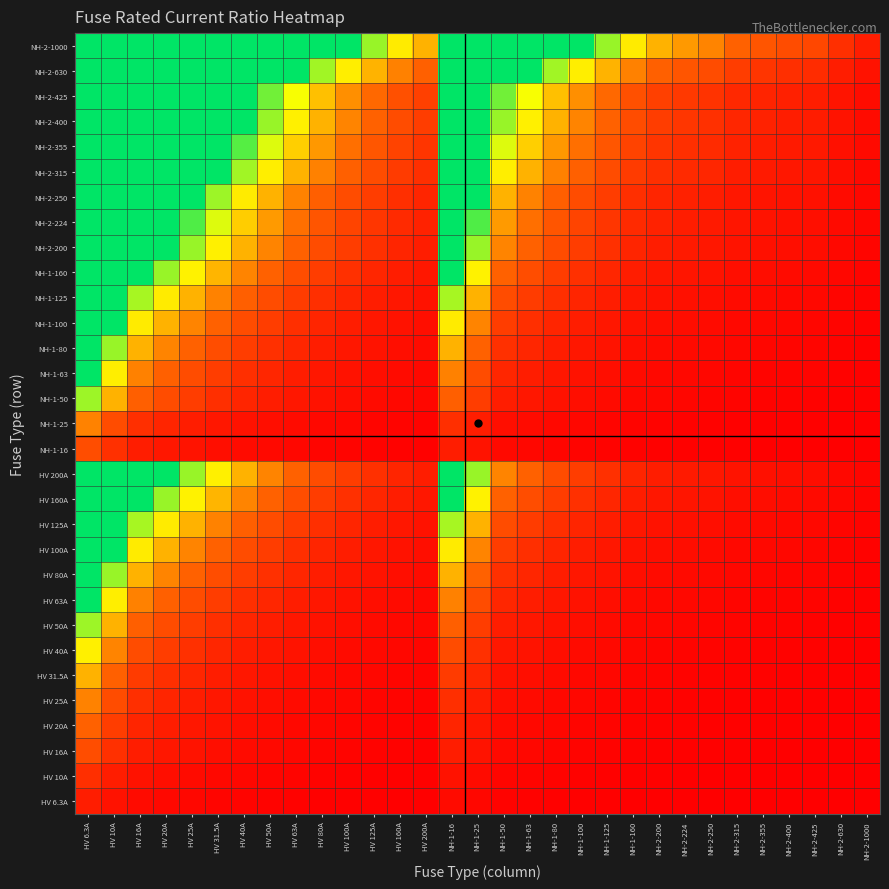

Reading left to right, transcribe all the data shown in this chart.

HV 6.3A: HV 6.3A=1.0	HV 10A=0.6	HV 16A=0.4	HV 20A=0.3	HV 25A=0.3	HV 31.5A=0.2	HV 40A=0.2	HV 50A=0.1	HV 63A=0.1	HV 80A=0.1	HV 100A=0.1	HV 125A=0.1	HV 160A=0.0	HV 200A=0.0	NH-1-16=0.4	NH-1-25=0.3	NH-1-50=0.1	NH-1-63=0.1	NH-1-80=0.1	NH-1-100=0.1	NH-1-125=0.1	NH-1-160=0.0	NH-2-200=0.0	NH-2-224=0.0	NH-2-250=0.0	NH-2-315=0.0	NH-2-355=0.0	NH-2-400=0.0	NH-2-425=0.0	NH-2-630=0.0	NH-2-1000=0.0
HV 10A: HV 6.3A=1.6	HV 10A=1.0	HV 16A=0.6	HV 20A=0.5	HV 25A=0.4	HV 31.5A=0.3	HV 40A=0.2	HV 50A=0.2	HV 63A=0.2	HV 80A=0.1	HV 100A=0.1	HV 125A=0.1	HV 160A=0.1	HV 200A=0.1	NH-1-16=0.6	NH-1-25=0.4	NH-1-50=0.2	NH-1-63=0.2	NH-1-80=0.1	NH-1-100=0.1	NH-1-125=0.1	NH-1-160=0.1	NH-2-200=0.1	NH-2-224=0.0	NH-2-250=0.0	NH-2-315=0.0	NH-2-355=0.0	NH-2-400=0.0	NH-2-425=0.0	NH-2-630=0.0	NH-2-1000=0.0
HV 16A: HV 6.3A=2.5	HV 10A=1.6	HV 16A=1.0	HV 20A=0.8	HV 25A=0.6	HV 31.5A=0.5	HV 40A=0.4	HV 50A=0.3	HV 63A=0.3	HV 80A=0.2	HV 100A=0.2	HV 125A=0.1	HV 160A=0.1	HV 200A=0.1	NH-1-16=1.0	NH-1-25=0.6	NH-1-50=0.3	NH-1-63=0.3	NH-1-80=0.2	NH-1-100=0.2	NH-1-125=0.1	NH-1-160=0.1	NH-2-200=0.1	NH-2-224=0.1	NH-2-250=0.1	NH-2-315=0.1	NH-2-355=0.0	NH-2-400=0.0	NH-2-425=0.0	NH-2-630=0.0	NH-2-1000=0.0
HV 20A: HV 6.3A=3.2	HV 10A=2.0	HV 16A=1.2	HV 20A=1.0	HV 25A=0.8	HV 31.5A=0.6	HV 40A=0.5	HV 50A=0.4	HV 63A=0.3	HV 80A=0.2	HV 100A=0.2	HV 125A=0.2	HV 160A=0.1	HV 200A=0.1	NH-1-16=1.2	NH-1-25=0.8	NH-1-50=0.4	NH-1-63=0.3	NH-1-80=0.2	NH-1-100=0.2	NH-1-125=0.2	NH-1-160=0.1	NH-2-200=0.1	NH-2-224=0.1	NH-2-250=0.1	NH-2-315=0.1	NH-2-355=0.1	NH-2-400=0.1	NH-2-425=0.0	NH-2-630=0.0	NH-2-1000=0.0
HV 25A: HV 6.3A=4.0	HV 10A=2.5	HV 16A=1.6	HV 20A=1.2	HV 25A=1.0	HV 31.5A=0.8	HV 40A=0.6	HV 50A=0.5	HV 63A=0.4	HV 80A=0.3	HV 100A=0.2	HV 125A=0.2	HV 160A=0.2	HV 200A=0.1	NH-1-16=1.6	NH-1-25=1.0	NH-1-50=0.5	NH-1-63=0.4	NH-1-80=0.3	NH-1-100=0.2	NH-1-125=0.2	NH-1-160=0.2	NH-2-200=0.1	NH-2-224=0.1	NH-2-250=0.1	NH-2-315=0.1	NH-2-355=0.1	NH-2-400=0.1	NH-2-425=0.1	NH-2-630=0.0	NH-2-1000=0.0
HV 31.5A: HV 6.3A=5.0	HV 10A=3.1	HV 16A=2.0	HV 20A=1.6	HV 25A=1.3	HV 31.5A=1.0	HV 40A=0.8	HV 50A=0.6	HV 63A=0.5	HV 80A=0.4	HV 100A=0.3	HV 125A=0.3	HV 160A=0.2	HV 200A=0.2	NH-1-16=2.0	NH-1-25=1.3	NH-1-50=0.6	NH-1-63=0.5	NH-1-80=0.4	NH-1-100=0.3	NH-1-125=0.3	NH-1-160=0.2	NH-2-200=0.2	NH-2-224=0.1	NH-2-250=0.1	NH-2-315=0.1	NH-2-355=0.1	NH-2-400=0.1	NH-2-425=0.1	NH-2-630=0.1	NH-2-1000=0.0
HV 40A: HV 6.3A=6.3	HV 10A=4.0	HV 16A=2.5	HV 20A=2.0	HV 25A=1.6	HV 31.5A=1.3	HV 40A=1.0	HV 50A=0.8	HV 63A=0.6	HV 80A=0.5	HV 100A=0.4	HV 125A=0.3	HV 160A=0.2	HV 200A=0.2	NH-1-16=2.5	NH-1-25=1.6	NH-1-50=0.8	NH-1-63=0.6	NH-1-80=0.5	NH-1-100=0.4	NH-1-125=0.3	NH-1-160=0.2	NH-2-200=0.2	NH-2-224=0.2	NH-2-250=0.2	NH-2-315=0.1	NH-2-355=0.1	NH-2-400=0.1	NH-2-425=0.1	NH-2-630=0.1	NH-2-1000=0.0
HV 50A: HV 6.3A=7.9	HV 10A=5.0	HV 16A=3.1	HV 20A=2.5	HV 25A=2.0	HV 31.5A=1.6	HV 40A=1.2	HV 50A=1.0	HV 63A=0.8	HV 80A=0.6	HV 100A=0.5	HV 125A=0.4	HV 160A=0.3	HV 200A=0.2	NH-1-16=3.1	NH-1-25=2.0	NH-1-50=1.0	NH-1-63=0.8	NH-1-80=0.6	NH-1-100=0.5	NH-1-125=0.4	NH-1-160=0.3	NH-2-200=0.2	NH-2-224=0.2	NH-2-250=0.2	NH-2-315=0.2	NH-2-355=0.1	NH-2-400=0.1	NH-2-425=0.1	NH-2-630=0.1	NH-2-1000=0.1
HV 63A: HV 6.3A=10.0	HV 10A=6.3	HV 16A=3.9	HV 20A=3.1	HV 25A=2.5	HV 31.5A=2.0	HV 40A=1.6	HV 50A=1.3	HV 63A=1.0	HV 80A=0.8	HV 100A=0.6	HV 125A=0.5	HV 160A=0.4	HV 200A=0.3	NH-1-16=3.9	NH-1-25=2.5	NH-1-50=1.3	NH-1-63=1.0	NH-1-80=0.8	NH-1-100=0.6	NH-1-125=0.5	NH-1-160=0.4	NH-2-200=0.3	NH-2-224=0.3	NH-2-250=0.3	NH-2-315=0.2	NH-2-355=0.2	NH-2-400=0.2	NH-2-425=0.1	NH-2-630=0.1	NH-2-1000=0.1
HV 80A: HV 6.3A=10.0	HV 10A=8.0	HV 16A=5.0	HV 20A=4.0	HV 25A=3.2	HV 31.5A=2.5	HV 40A=2.0	HV 50A=1.6	HV 63A=1.3	HV 80A=1.0	HV 100A=0.8	HV 125A=0.6	HV 160A=0.5	HV 200A=0.4	NH-1-16=5.0	NH-1-25=3.2	NH-1-50=1.6	NH-1-63=1.3	NH-1-80=1.0	NH-1-100=0.8	NH-1-125=0.6	NH-1-160=0.5	NH-2-200=0.4	NH-2-224=0.4	NH-2-250=0.3	NH-2-315=0.3	NH-2-355=0.2	NH-2-400=0.2	NH-2-425=0.2	NH-2-630=0.1	NH-2-1000=0.1
HV 100A: HV 6.3A=10.0	HV 10A=10.0	HV 16A=6.2	HV 20A=5.0	HV 25A=4.0	HV 31.5A=3.2	HV 40A=2.5	HV 50A=2.0	HV 63A=1.6	HV 80A=1.2	HV 100A=1.0	HV 125A=0.8	HV 160A=0.6	HV 200A=0.5	NH-1-16=6.2	NH-1-25=4.0	NH-1-50=2.0	NH-1-63=1.6	NH-1-80=1.2	NH-1-100=1.0	NH-1-125=0.8	NH-1-160=0.6	NH-2-200=0.5	NH-2-224=0.4	NH-2-250=0.4	NH-2-315=0.3	NH-2-355=0.3	NH-2-400=0.2	NH-2-425=0.2	NH-2-630=0.2	NH-2-1000=0.1
HV 125A: HV 6.3A=10.0	HV 10A=10.0	HV 16A=7.8	HV 20A=6.2	HV 25A=5.0	HV 31.5A=4.0	HV 40A=3.1	HV 50A=2.5	HV 63A=2.0	HV 80A=1.6	HV 100A=1.2	HV 125A=1.0	HV 160A=0.8	HV 200A=0.6	NH-1-16=7.8	NH-1-25=5.0	NH-1-50=2.5	NH-1-63=2.0	NH-1-80=1.6	NH-1-100=1.2	NH-1-125=1.0	NH-1-160=0.8	NH-2-200=0.6	NH-2-224=0.6	NH-2-250=0.5	NH-2-315=0.4	NH-2-355=0.4	NH-2-400=0.3	NH-2-425=0.3	NH-2-630=0.2	NH-2-1000=0.1
HV 160A: HV 6.3A=10.0	HV 10A=10.0	HV 16A=10.0	HV 20A=8.0	HV 25A=6.4	HV 31.5A=5.1	HV 40A=4.0	HV 50A=3.2	HV 63A=2.5	HV 80A=2.0	HV 100A=1.6	HV 125A=1.3	HV 160A=1.0	HV 200A=0.8	NH-1-16=10.0	NH-1-25=6.4	NH-1-50=3.2	NH-1-63=2.5	NH-1-80=2.0	NH-1-100=1.6	NH-1-125=1.3	NH-1-160=1.0	NH-2-200=0.8	NH-2-224=0.7	NH-2-250=0.6	NH-2-315=0.5	NH-2-355=0.5	NH-2-400=0.4	NH-2-425=0.4	NH-2-630=0.3	NH-2-1000=0.2
HV 200A: HV 6.3A=10.0	HV 10A=10.0	HV 16A=10.0	HV 20A=10.0	HV 25A=8.0	HV 31.5A=6.3	HV 40A=5.0	HV 50A=4.0	HV 63A=3.2	HV 80A=2.5	HV 100A=2.0	HV 125A=1.6	HV 160A=1.2	HV 200A=1.0	NH-1-16=10.0	NH-1-25=8.0	NH-1-50=4.0	NH-1-63=3.2	NH-1-80=2.5	NH-1-100=2.0	NH-1-125=1.6	NH-1-160=1.2	NH-2-200=1.0	NH-2-224=0.9	NH-2-250=0.8	NH-2-315=0.6	NH-2-355=0.6	NH-2-400=0.5	NH-2-425=0.5	NH-2-630=0.3	NH-2-1000=0.2
NH-1-16: HV 6.3A=2.5	HV 10A=1.6	HV 16A=1.0	HV 20A=0.8	HV 25A=0.6	HV 31.5A=0.5	HV 40A=0.4	HV 50A=0.3	HV 63A=0.3	HV 80A=0.2	HV 100A=0.2	HV 125A=0.1	HV 160A=0.1	HV 200A=0.1	NH-1-16=1.0	NH-1-25=0.6	NH-1-50=0.3	NH-1-63=0.3	NH-1-80=0.2	NH-1-100=0.2	NH-1-125=0.1	NH-1-160=0.1	NH-2-200=0.1	NH-2-224=0.1	NH-2-250=0.1	NH-2-315=0.1	NH-2-355=0.0	NH-2-400=0.0	NH-2-425=0.0	NH-2-630=0.0	NH-2-1000=0.0
NH-1-25: HV 6.3A=4.0	HV 10A=2.5	HV 16A=1.6	HV 20A=1.2	HV 25A=1.0	HV 31.5A=0.8	HV 40A=0.6	HV 50A=0.5	HV 63A=0.4	HV 80A=0.3	HV 100A=0.2	HV 125A=0.2	HV 160A=0.2	HV 200A=0.1	NH-1-16=1.6	NH-1-25=1.0	NH-1-50=0.5	NH-1-63=0.4	NH-1-80=0.3	NH-1-100=0.2	NH-1-125=0.2	NH-1-160=0.2	NH-2-200=0.1	NH-2-224=0.1	NH-2-250=0.1	NH-2-315=0.1	NH-2-355=0.1	NH-2-400=0.1	NH-2-425=0.1	NH-2-630=0.0	NH-2-1000=0.0
NH-1-50: HV 6.3A=7.9	HV 10A=5.0	HV 16A=3.1	HV 20A=2.5	HV 25A=2.0	HV 31.5A=1.6	HV 40A=1.2	HV 50A=1.0	HV 63A=0.8	HV 80A=0.6	HV 100A=0.5	HV 125A=0.4	HV 160A=0.3	HV 200A=0.2	NH-1-16=3.1	NH-1-25=2.0	NH-1-50=1.0	NH-1-63=0.8	NH-1-80=0.6	NH-1-100=0.5	NH-1-125=0.4	NH-1-160=0.3	NH-2-200=0.2	NH-2-224=0.2	NH-2-250=0.2	NH-2-315=0.2	NH-2-355=0.1	NH-2-400=0.1	NH-2-425=0.1	NH-2-630=0.1	NH-2-1000=0.1
NH-1-63: HV 6.3A=10.0	HV 10A=6.3	HV 16A=3.9	HV 20A=3.1	HV 25A=2.5	HV 31.5A=2.0	HV 40A=1.6	HV 50A=1.3	HV 63A=1.0	HV 80A=0.8	HV 100A=0.6	HV 125A=0.5	HV 160A=0.4	HV 200A=0.3	NH-1-16=3.9	NH-1-25=2.5	NH-1-50=1.3	NH-1-63=1.0	NH-1-80=0.8	NH-1-100=0.6	NH-1-125=0.5	NH-1-160=0.4	NH-2-200=0.3	NH-2-224=0.3	NH-2-250=0.3	NH-2-315=0.2	NH-2-355=0.2	NH-2-400=0.2	NH-2-425=0.1	NH-2-630=0.1	NH-2-1000=0.1
NH-1-80: HV 6.3A=10.0	HV 10A=8.0	HV 16A=5.0	HV 20A=4.0	HV 25A=3.2	HV 31.5A=2.5	HV 40A=2.0	HV 50A=1.6	HV 63A=1.3	HV 80A=1.0	HV 100A=0.8	HV 125A=0.6	HV 160A=0.5	HV 200A=0.4	NH-1-16=5.0	NH-1-25=3.2	NH-1-50=1.6	NH-1-63=1.3	NH-1-80=1.0	NH-1-100=0.8	NH-1-125=0.6	NH-1-160=0.5	NH-2-200=0.4	NH-2-224=0.4	NH-2-250=0.3	NH-2-315=0.3	NH-2-355=0.2	NH-2-400=0.2	NH-2-425=0.2	NH-2-630=0.1	NH-2-1000=0.1
NH-1-100: HV 6.3A=10.0	HV 10A=10.0	HV 16A=6.2	HV 20A=5.0	HV 25A=4.0	HV 31.5A=3.2	HV 40A=2.5	HV 50A=2.0	HV 63A=1.6	HV 80A=1.2	HV 100A=1.0	HV 125A=0.8	HV 160A=0.6	HV 200A=0.5	NH-1-16=6.2	NH-1-25=4.0	NH-1-50=2.0	NH-1-63=1.6	NH-1-80=1.2	NH-1-100=1.0	NH-1-125=0.8	NH-1-160=0.6	NH-2-200=0.5	NH-2-224=0.4	NH-2-250=0.4	NH-2-315=0.3	NH-2-355=0.3	NH-2-400=0.2	NH-2-425=0.2	NH-2-630=0.2	NH-2-1000=0.1
NH-1-125: HV 6.3A=10.0	HV 10A=10.0	HV 16A=7.8	HV 20A=6.2	HV 25A=5.0	HV 31.5A=4.0	HV 40A=3.1	HV 50A=2.5	HV 63A=2.0	HV 80A=1.6	HV 100A=1.2	HV 125A=1.0	HV 160A=0.8	HV 200A=0.6	NH-1-16=7.8	NH-1-25=5.0	NH-1-50=2.5	NH-1-63=2.0	NH-1-80=1.6	NH-1-100=1.2	NH-1-125=1.0	NH-1-160=0.8	NH-2-200=0.6	NH-2-224=0.6	NH-2-250=0.5	NH-2-315=0.4	NH-2-355=0.4	NH-2-400=0.3	NH-2-425=0.3	NH-2-630=0.2	NH-2-1000=0.1
NH-1-160: HV 6.3A=10.0	HV 10A=10.0	HV 16A=10.0	HV 20A=8.0	HV 25A=6.4	HV 31.5A=5.1	HV 40A=4.0	HV 50A=3.2	HV 63A=2.5	HV 80A=2.0	HV 100A=1.6	HV 125A=1.3	HV 160A=1.0	HV 200A=0.8	NH-1-16=10.0	NH-1-25=6.4	NH-1-50=3.2	NH-1-63=2.5	NH-1-80=2.0	NH-1-100=1.6	NH-1-125=1.3	NH-1-160=1.0	NH-2-200=0.8	NH-2-224=0.7	NH-2-250=0.6	NH-2-315=0.5	NH-2-355=0.5	NH-2-400=0.4	NH-2-425=0.4	NH-2-630=0.3	NH-2-1000=0.2
NH-2-200: HV 6.3A=10.0	HV 10A=10.0	HV 16A=10.0	HV 20A=10.0	HV 25A=8.0	HV 31.5A=6.3	HV 40A=5.0	HV 50A=4.0	HV 63A=3.2	HV 80A=2.5	HV 100A=2.0	HV 125A=1.6	HV 160A=1.2	HV 200A=1.0	NH-1-16=10.0	NH-1-25=8.0	NH-1-50=4.0	NH-1-63=3.2	NH-1-80=2.5	NH-1-100=2.0	NH-1-125=1.6	NH-1-160=1.2	NH-2-200=1.0	NH-2-224=0.9	NH-2-250=0.8	NH-2-315=0.6	NH-2-355=0.6	NH-2-400=0.5	NH-2-425=0.5	NH-2-630=0.3	NH-2-1000=0.2
NH-2-224: HV 6.3A=10.0	HV 10A=10.0	HV 16A=10.0	HV 20A=10.0	HV 25A=9.0	HV 31.5A=7.1	HV 40A=5.6	HV 50A=4.5	HV 63A=3.6	HV 80A=2.8	HV 100A=2.2	HV 125A=1.8	HV 160A=1.4	HV 200A=1.1	NH-1-16=10.0	NH-1-25=9.0	NH-1-50=4.5	NH-1-63=3.6	NH-1-80=2.8	NH-1-100=2.2	NH-1-125=1.8	NH-1-160=1.4	NH-2-200=1.1	NH-2-224=1.0	NH-2-250=0.9	NH-2-315=0.7	NH-2-355=0.6	NH-2-400=0.6	NH-2-425=0.5	NH-2-630=0.4	NH-2-1000=0.2
NH-2-250: HV 6.3A=10.0	HV 10A=10.0	HV 16A=10.0	HV 20A=10.0	HV 25A=10.0	HV 31.5A=7.9	HV 40A=6.2	HV 50A=5.0	HV 63A=4.0	HV 80A=3.1	HV 100A=2.5	HV 125A=2.0	HV 160A=1.6	HV 200A=1.2	NH-1-16=10.0	NH-1-25=10.0	NH-1-50=5.0	NH-1-63=4.0	NH-1-80=3.1	NH-1-100=2.5	NH-1-125=2.0	NH-1-160=1.6	NH-2-200=1.2	NH-2-224=1.1	NH-2-250=1.0	NH-2-315=0.8	NH-2-355=0.7	NH-2-400=0.6	NH-2-425=0.6	NH-2-630=0.4	NH-2-1000=0.2
NH-2-315: HV 6.3A=10.0	HV 10A=10.0	HV 16A=10.0	HV 20A=10.0	HV 25A=10.0	HV 31.5A=10.0	HV 40A=7.9	HV 50A=6.3	HV 63A=5.0	HV 80A=3.9	HV 100A=3.1	HV 125A=2.5	HV 160A=2.0	HV 200A=1.6	NH-1-16=10.0	NH-1-25=10.0	NH-1-50=6.3	NH-1-63=5.0	NH-1-80=3.9	NH-1-100=3.1	NH-1-125=2.5	NH-1-160=2.0	NH-2-200=1.6	NH-2-224=1.4	NH-2-250=1.3	NH-2-315=1.0	NH-2-355=0.9	NH-2-400=0.8	NH-2-425=0.7	NH-2-630=0.5	NH-2-1000=0.3
NH-2-355: HV 6.3A=10.0	HV 10A=10.0	HV 16A=10.0	HV 20A=10.0	HV 25A=10.0	HV 31.5A=10.0	HV 40A=8.9	HV 50A=7.1	HV 63A=5.6	HV 80A=4.4	HV 100A=3.5	HV 125A=2.8	HV 160A=2.2	HV 200A=1.8	NH-1-16=10.0	NH-1-25=10.0	NH-1-50=7.1	NH-1-63=5.6	NH-1-80=4.4	NH-1-100=3.5	NH-1-125=2.8	NH-1-160=2.2	NH-2-200=1.8	NH-2-224=1.6	NH-2-250=1.4	NH-2-315=1.1	NH-2-355=1.0	NH-2-400=0.9	NH-2-425=0.8	NH-2-630=0.6	NH-2-1000=0.4
NH-2-400: HV 6.3A=10.0	HV 10A=10.0	HV 16A=10.0	HV 20A=10.0	HV 25A=10.0	HV 31.5A=10.0	HV 40A=10.0	HV 50A=8.0	HV 63A=6.3	HV 80A=5.0	HV 100A=4.0	HV 125A=3.2	HV 160A=2.5	HV 200A=2.0	NH-1-16=10.0	NH-1-25=10.0	NH-1-50=8.0	NH-1-63=6.3	NH-1-80=5.0	NH-1-100=4.0	NH-1-125=3.2	NH-1-160=2.5	NH-2-200=2.0	NH-2-224=1.8	NH-2-250=1.6	NH-2-315=1.3	NH-2-355=1.1	NH-2-400=1.0	NH-2-425=0.9	NH-2-630=0.6	NH-2-1000=0.4
NH-2-425: HV 6.3A=10.0	HV 10A=10.0	HV 16A=10.0	HV 20A=10.0	HV 25A=10.0	HV 31.5A=10.0	HV 40A=10.0	HV 50A=8.5	HV 63A=6.7	HV 80A=5.3	HV 100A=4.2	HV 125A=3.4	HV 160A=2.7	HV 200A=2.1	NH-1-16=10.0	NH-1-25=10.0	NH-1-50=8.5	NH-1-63=6.7	NH-1-80=5.3	NH-1-100=4.2	NH-1-125=3.4	NH-1-160=2.7	NH-2-200=2.1	NH-2-224=1.9	NH-2-250=1.7	NH-2-315=1.3	NH-2-355=1.2	NH-2-400=1.1	NH-2-425=1.0	NH-2-630=0.7	NH-2-1000=0.4
NH-2-630: HV 6.3A=10.0	HV 10A=10.0	HV 16A=10.0	HV 20A=10.0	HV 25A=10.0	HV 31.5A=10.0	HV 40A=10.0	HV 50A=10.0	HV 63A=10.0	HV 80A=7.9	HV 100A=6.3	HV 125A=5.0	HV 160A=3.9	HV 200A=3.1	NH-1-16=10.0	NH-1-25=10.0	NH-1-50=10.0	NH-1-63=10.0	NH-1-80=7.9	NH-1-100=6.3	NH-1-125=5.0	NH-1-160=3.9	NH-2-200=3.1	NH-2-224=2.8	NH-2-250=2.5	NH-2-315=2.0	NH-2-355=1.8	NH-2-400=1.6	NH-2-425=1.5	NH-2-630=1.0	NH-2-1000=0.6
NH-2-1000: HV 6.3A=10.0	HV 10A=10.0	HV 16A=10.0	HV 20A=10.0	HV 25A=10.0	HV 31.5A=10.0	HV 40A=10.0	HV 50A=10.0	HV 63A=10.0	HV 80A=10.0	HV 100A=10.0	HV 125A=8.0	HV 160A=6.2	HV 200A=5.0	NH-1-16=10.0	NH-1-25=10.0	NH-1-50=10.0	NH-1-63=10.0	NH-1-80=10.0	NH-1-100=10.0	NH-1-125=8.0	NH-1-160=6.2	NH-2-200=5.0	NH-2-224=4.5	NH-2-250=4.0	NH-2-315=3.2	NH-2-355=2.8	NH-2-400=2.5	NH-2-425=2.4	NH-2-630=1.6	NH-2-1000=1.0